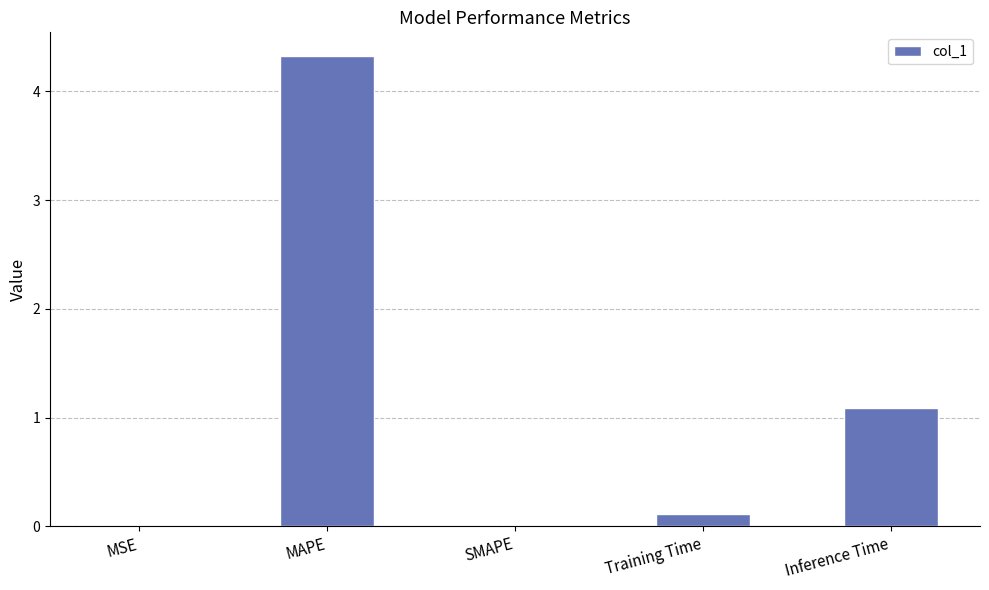

What is the sum of all values?

5.5